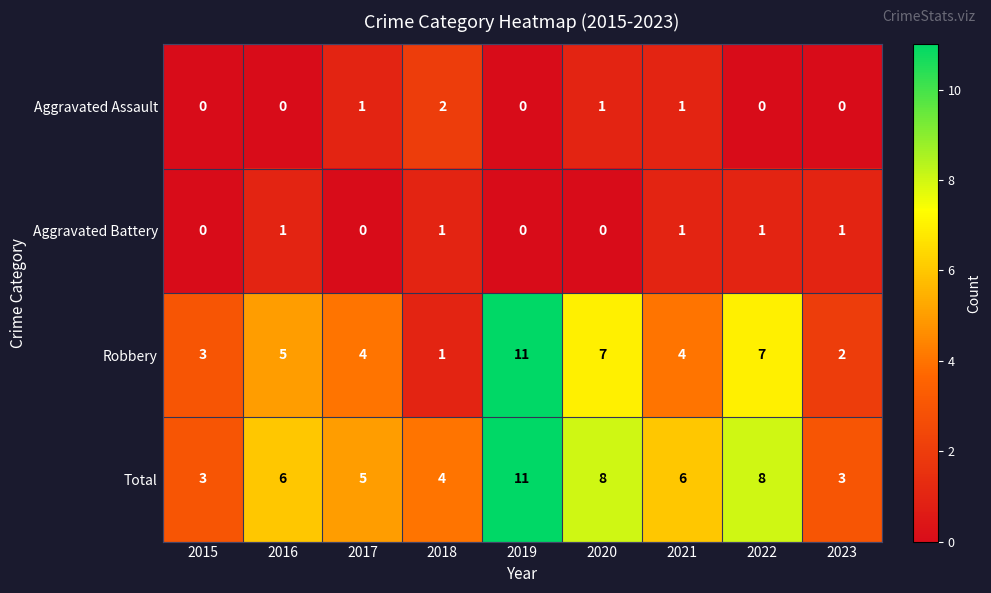

What is the sum of all Robbery values?

44